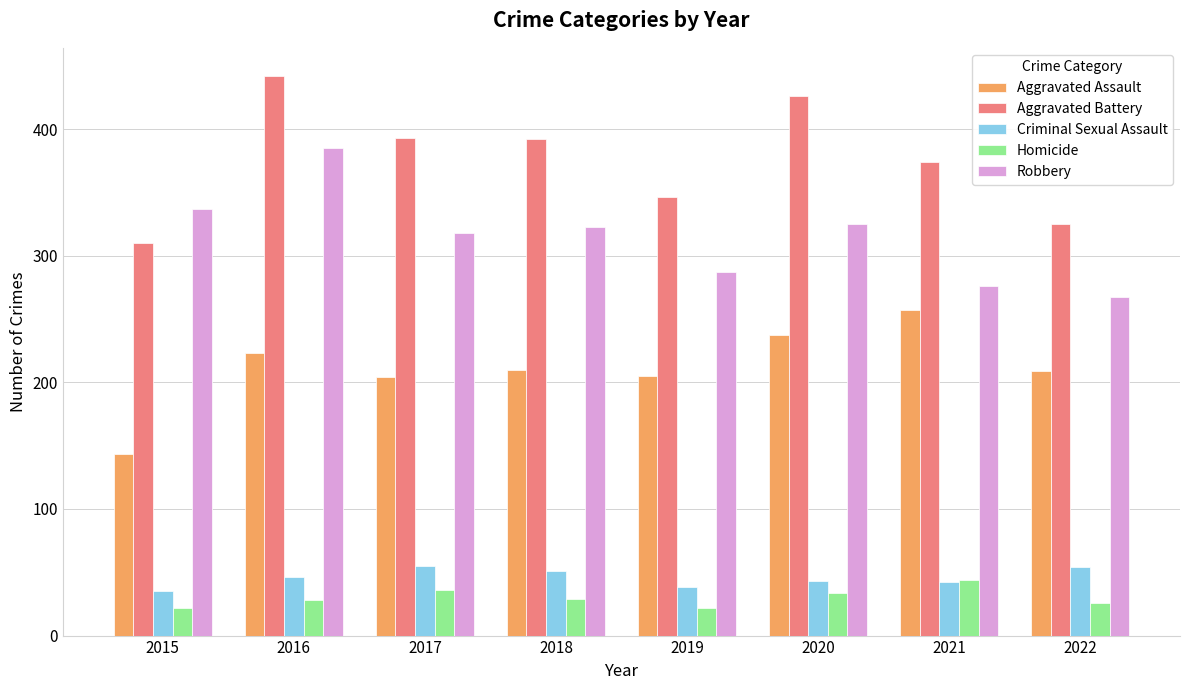

Are the bars grouped side by side (vs. stacked)?

Yes